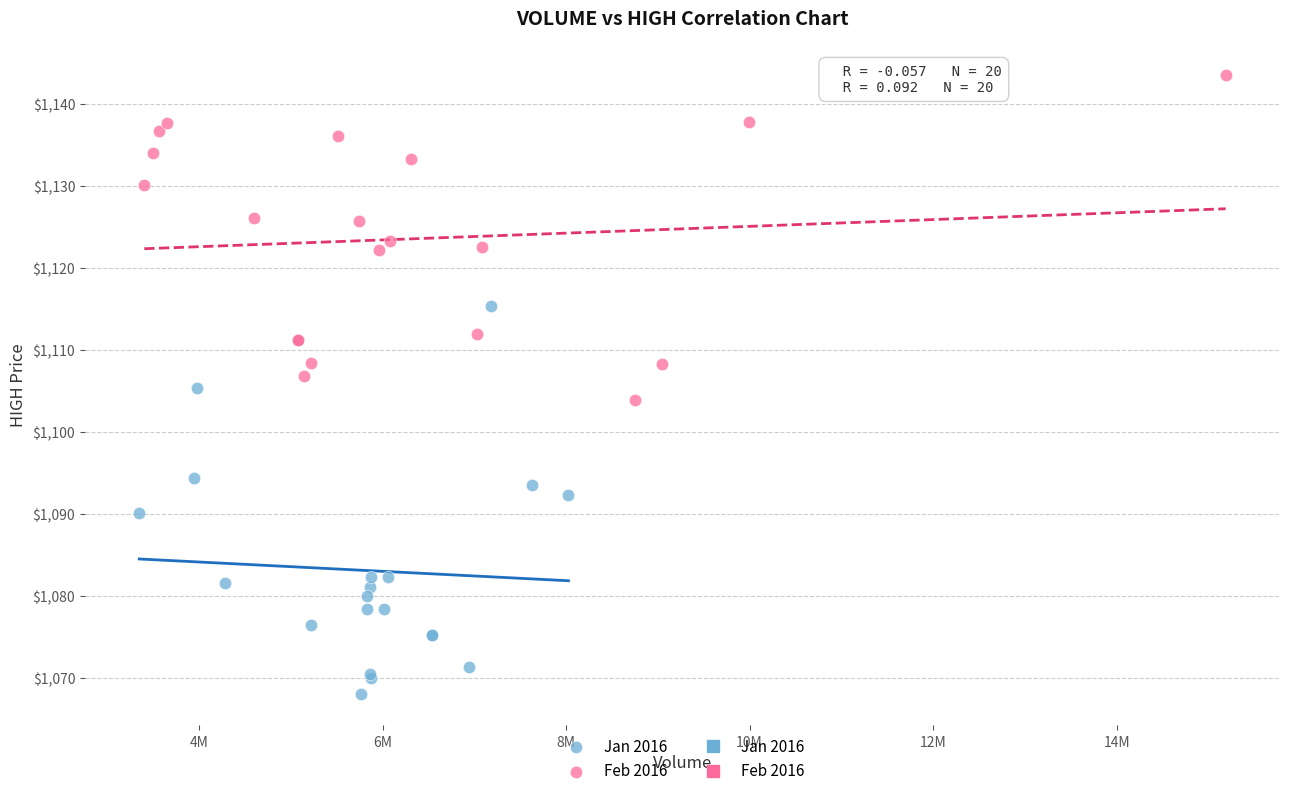

Which series reaches the maximum Y coordinate?

Feb 2016